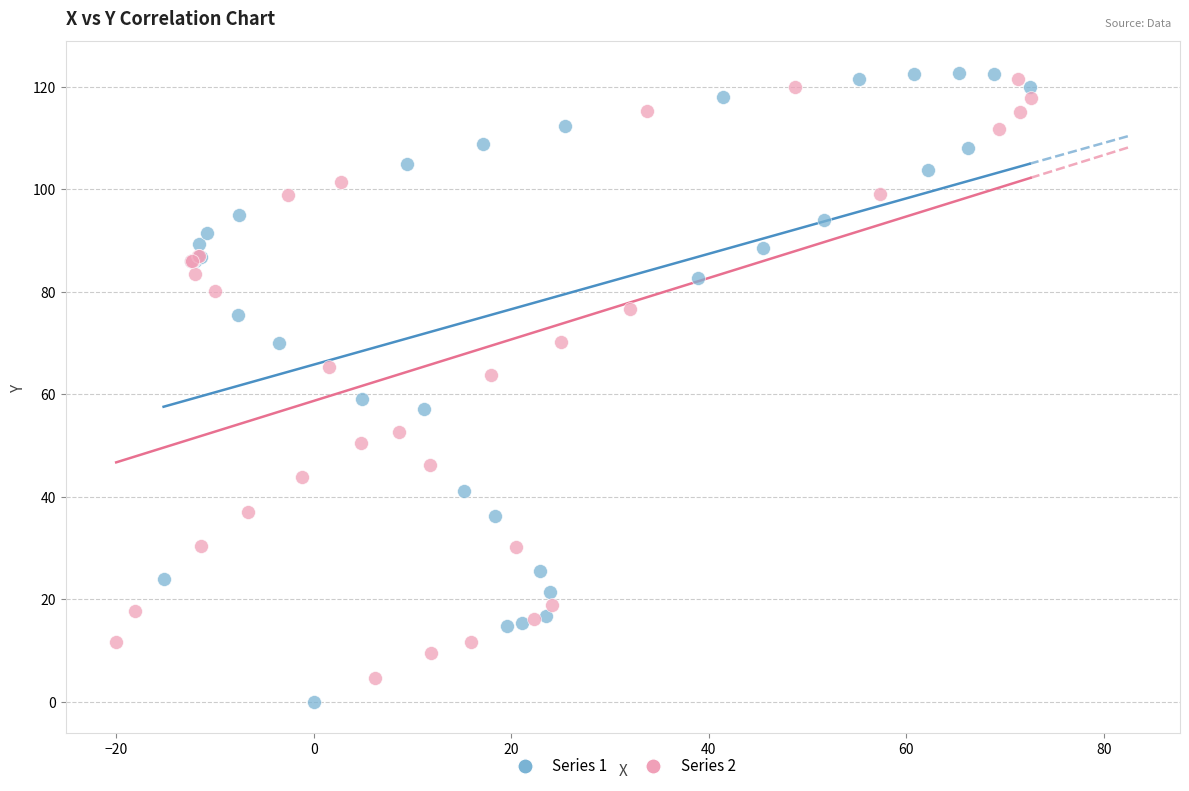

Which series contains the highest Y value?

Series 1